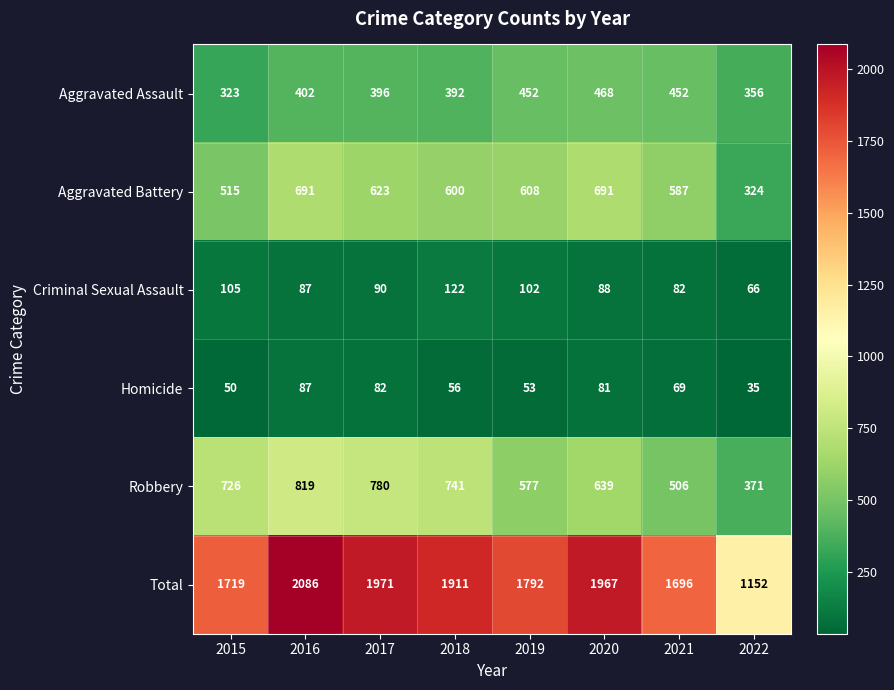

At 2022, list the series in order from largest to smallest.

Total, Robbery, Aggravated Assault, Aggravated Battery, Criminal Sexual Assault, Homicide